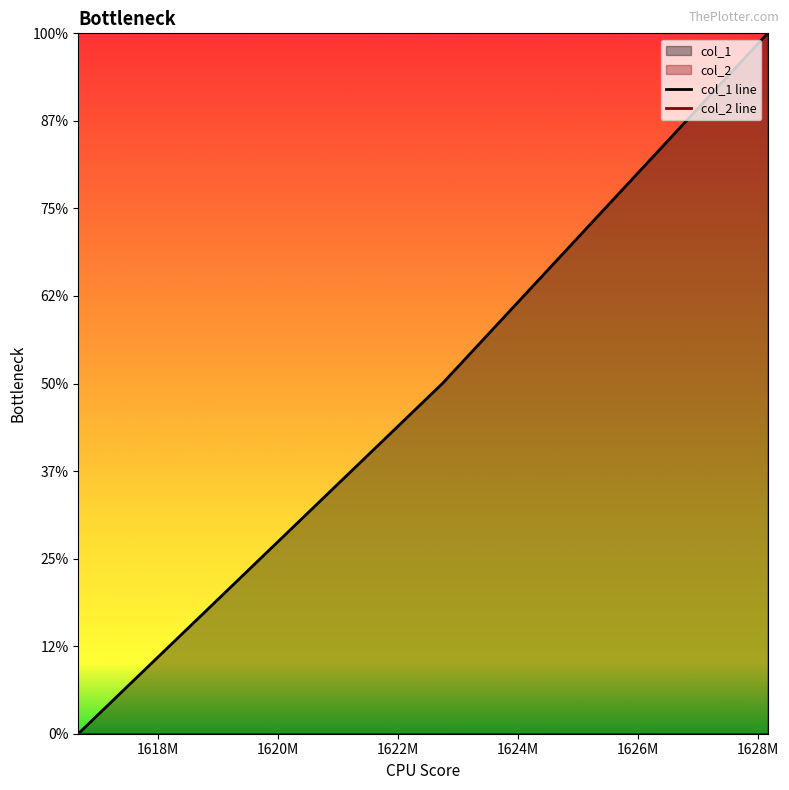

Which series has the widest spread of values?

col_1 line